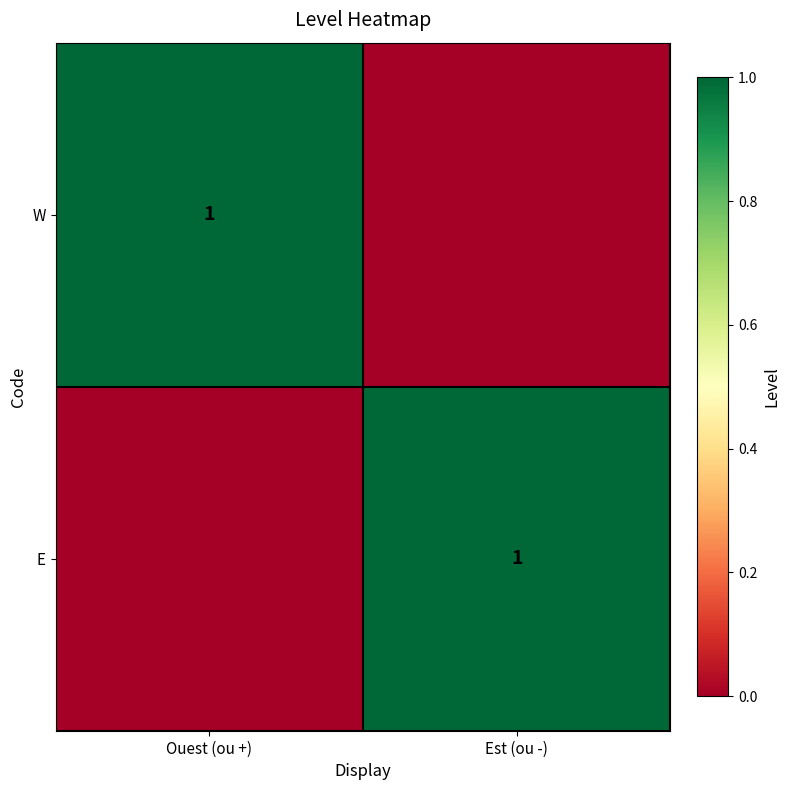

The value of E at Est (ou -) is 1. True or false?

True